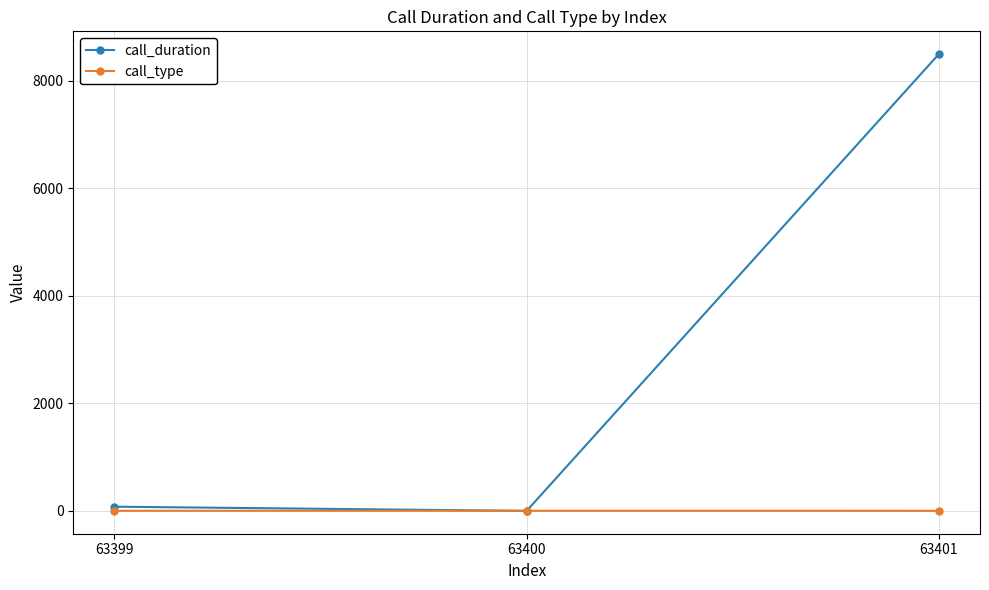

What is the approximate value of call_type at 63401?

1